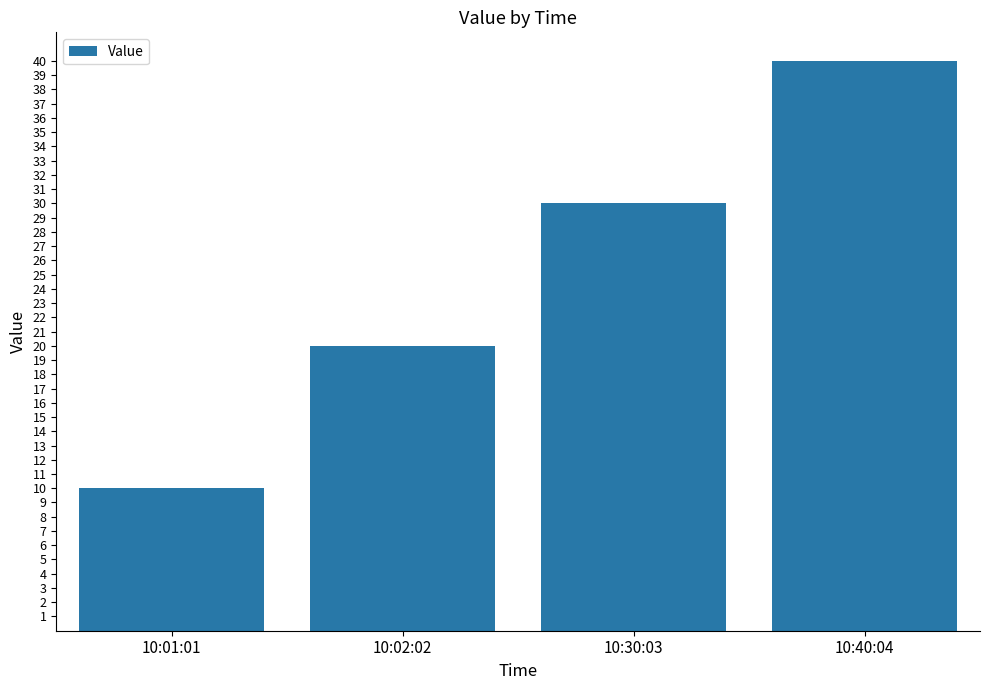

What position from the right is 10:02:02?

3